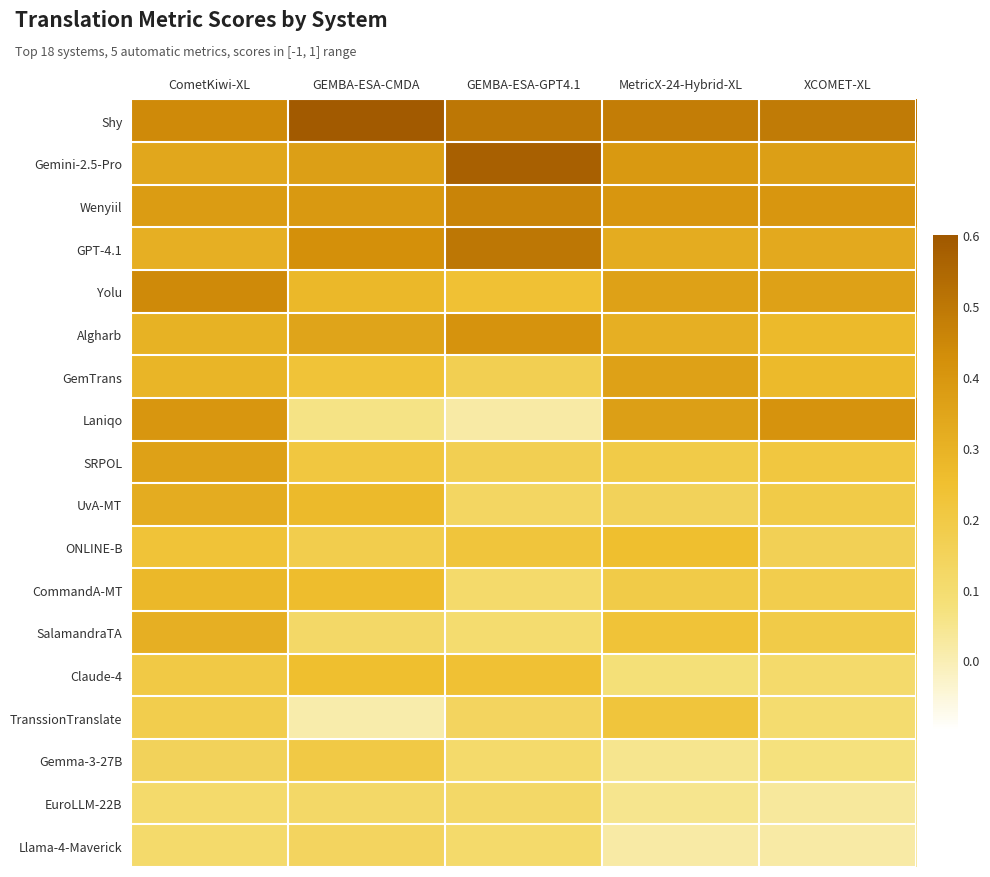

What is the total value across all series at GEMBA-ESA-GPT4.1?

4.3